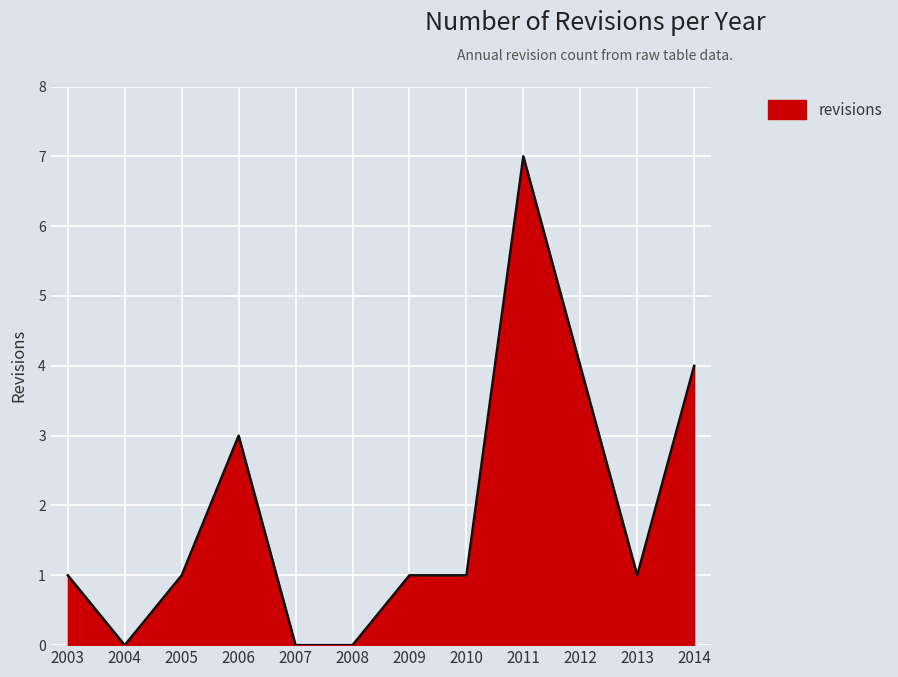

What is the ratio of the value at 2009 to the value at 2003?

1.0